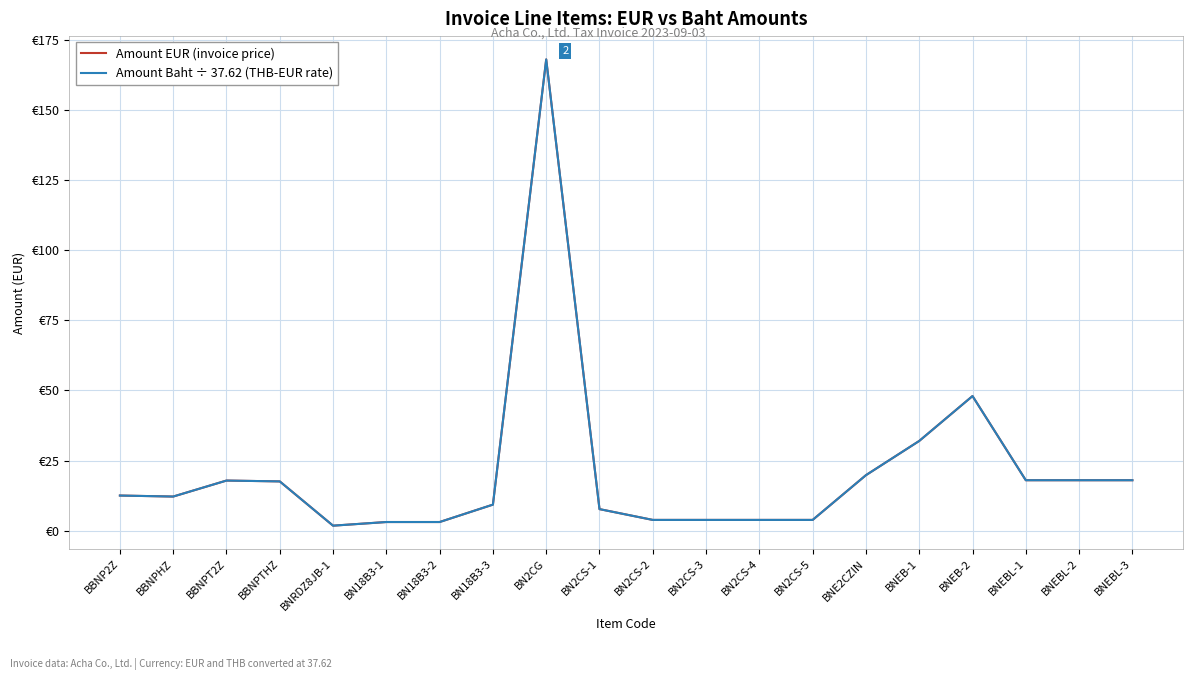

Does the chart have visible grid lines?

Yes